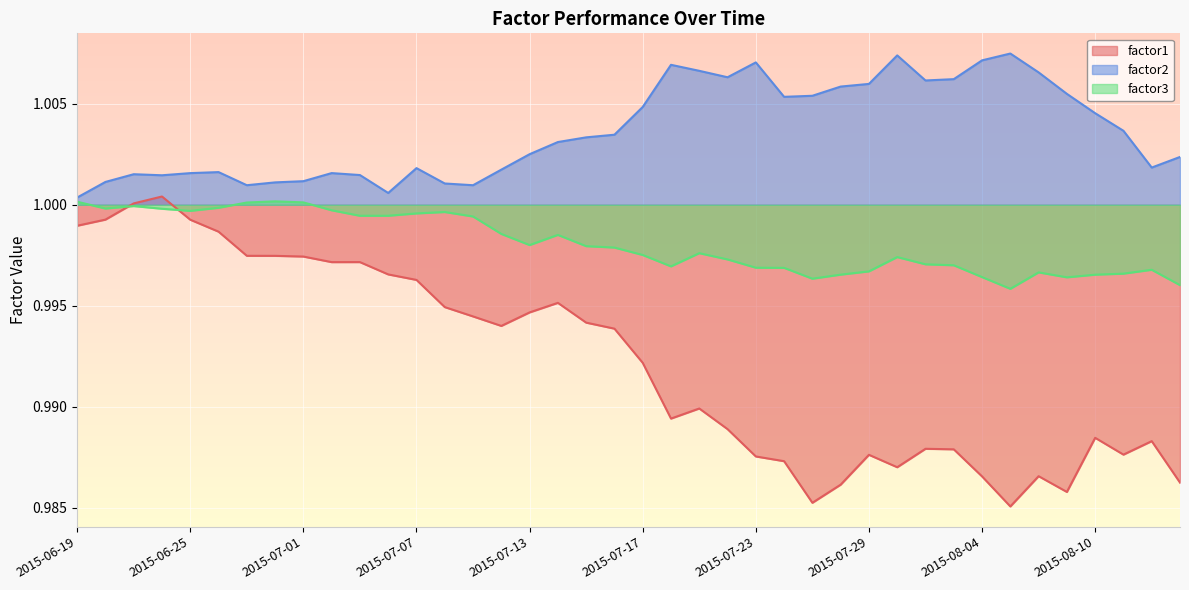

What is the average value of the factor3 series?

1.0